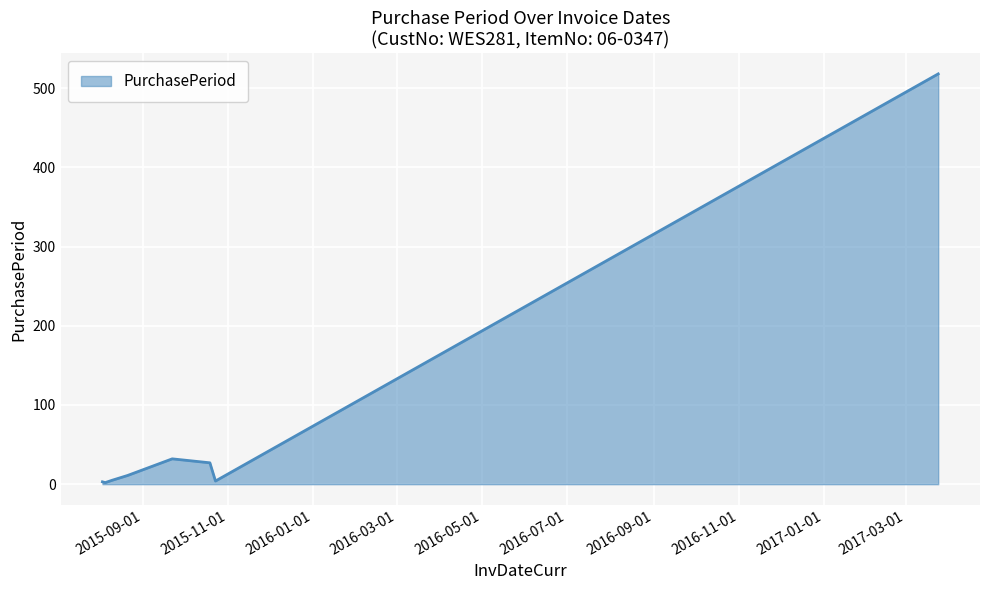

What is the difference between the maximum and minimum values?

516